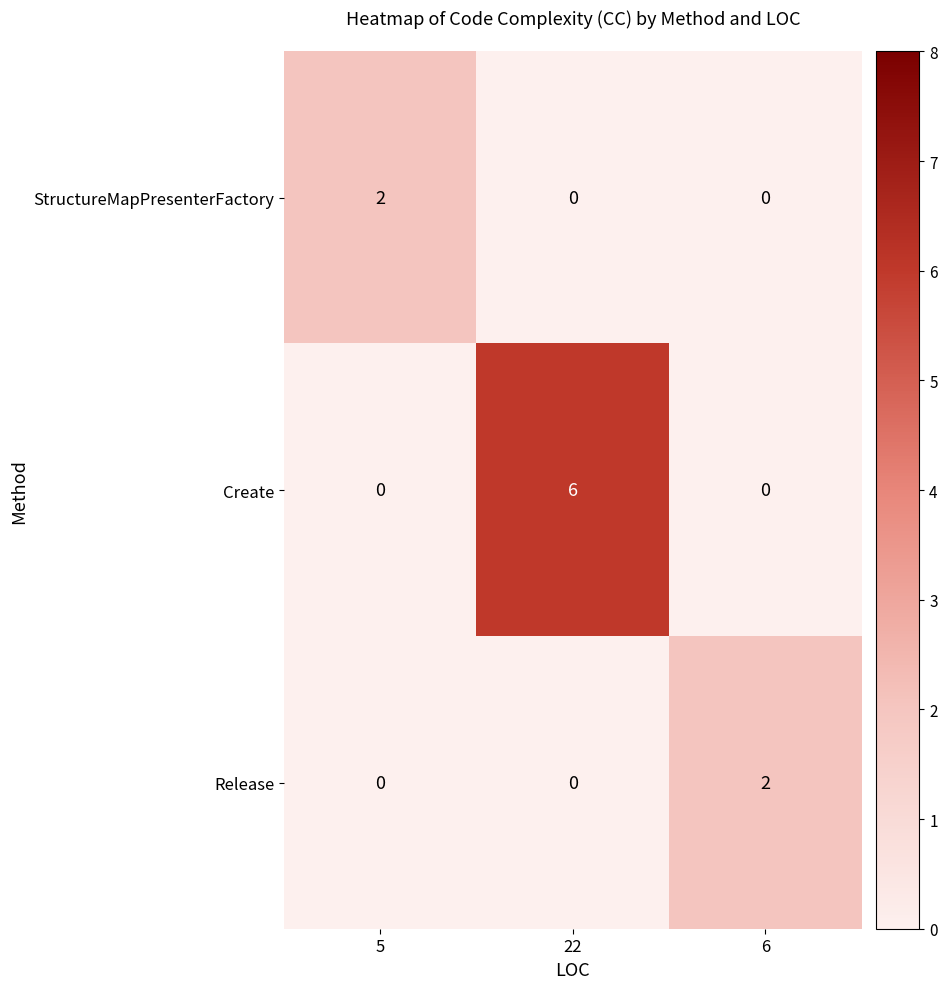

At how many categories does at least one series exceed 3?

1